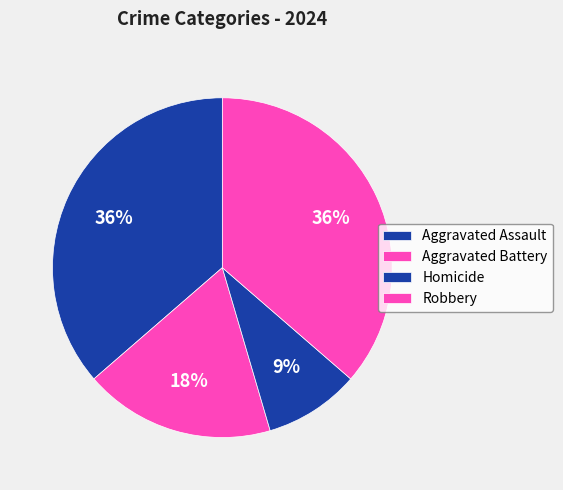

How many segments does this pie chart have?

4